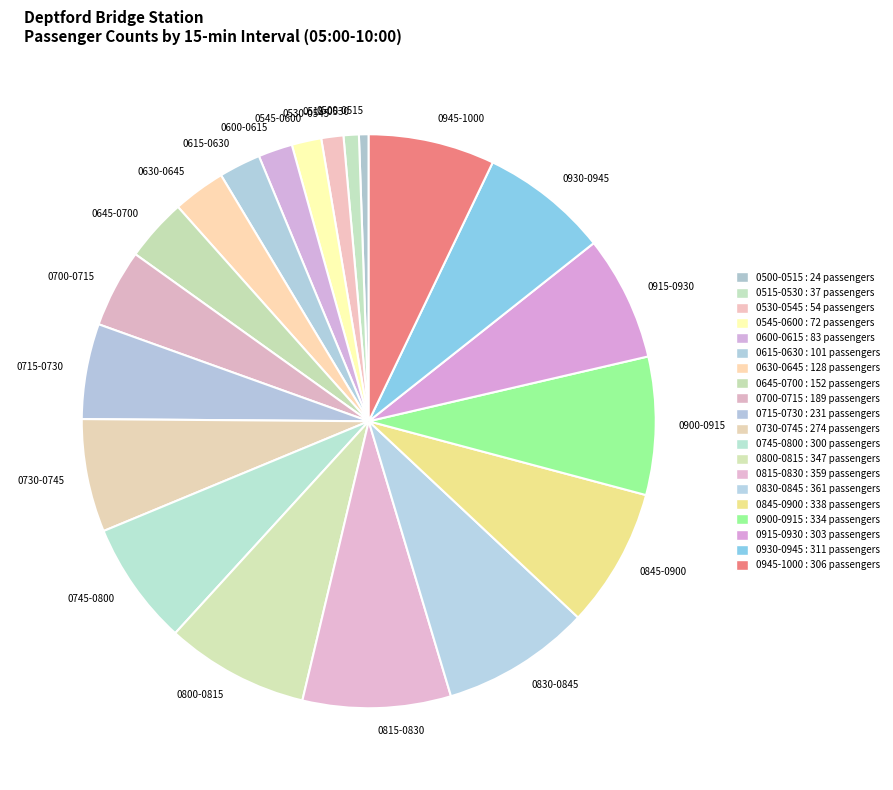

Between 0730-0745 and 0600-0615, which is larger?

0730-0745